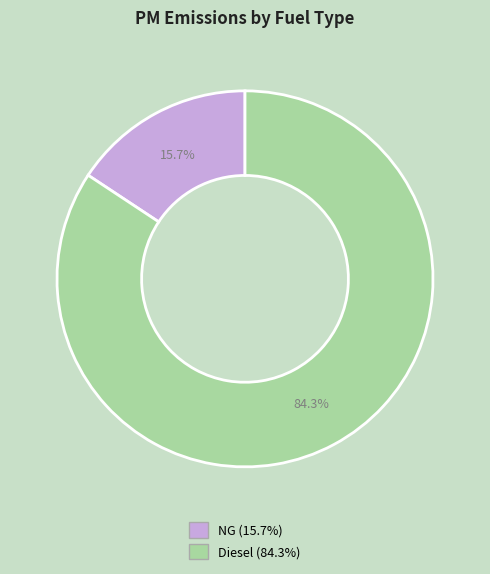

To the nearest percent, what is the difference between the largest and smallest slice percentages?

69%